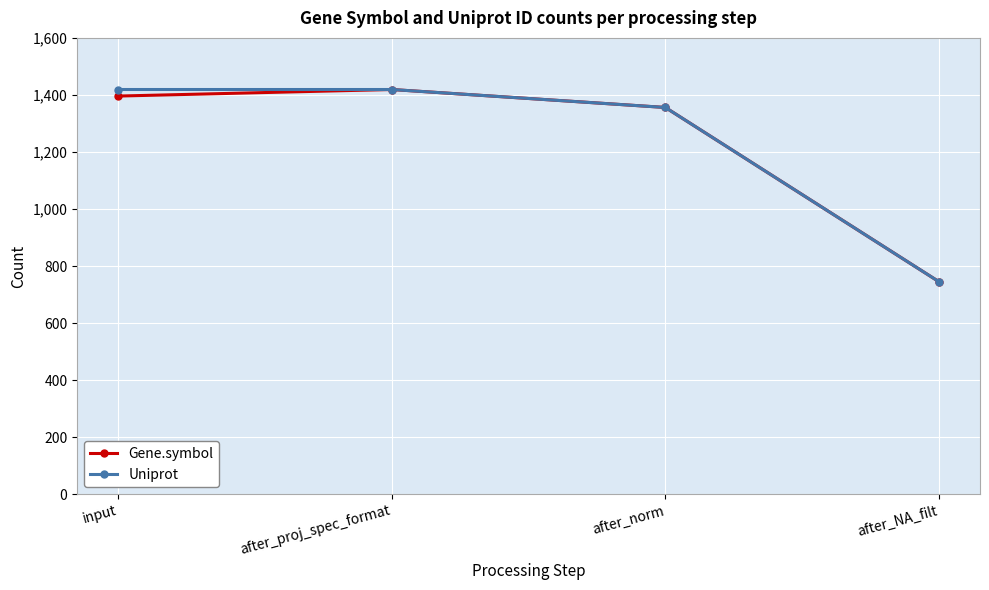

What position from the right is after_norm?

2